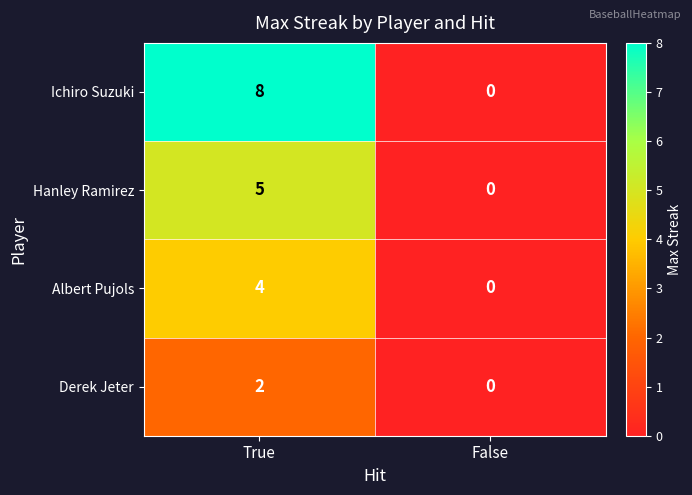

Reading right to left, list all the values displayed in this chart.

Ichiro Suzuki: False=0	True=8
Hanley Ramirez: False=0	True=5
Albert Pujols: False=0	True=4
Derek Jeter: False=0	True=2